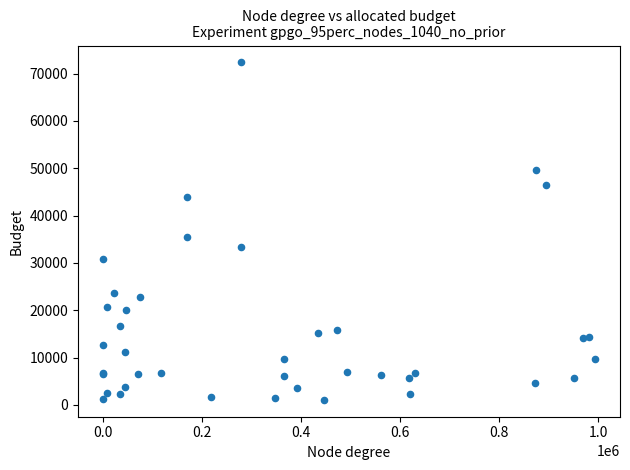

What Y value in the scatter plot is closest to 36712?

35537